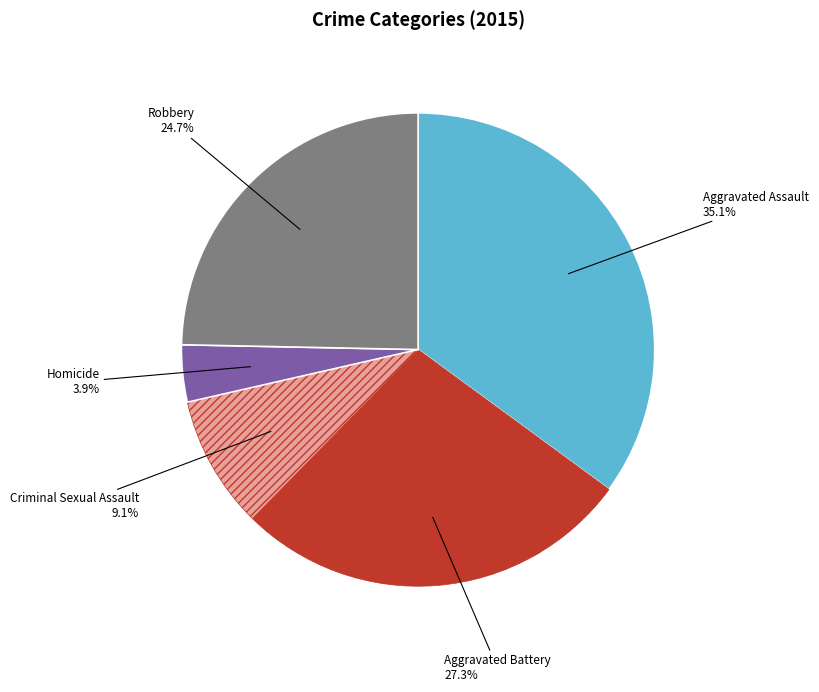

What is the largest slice in the pie chart?

Aggravated Assault